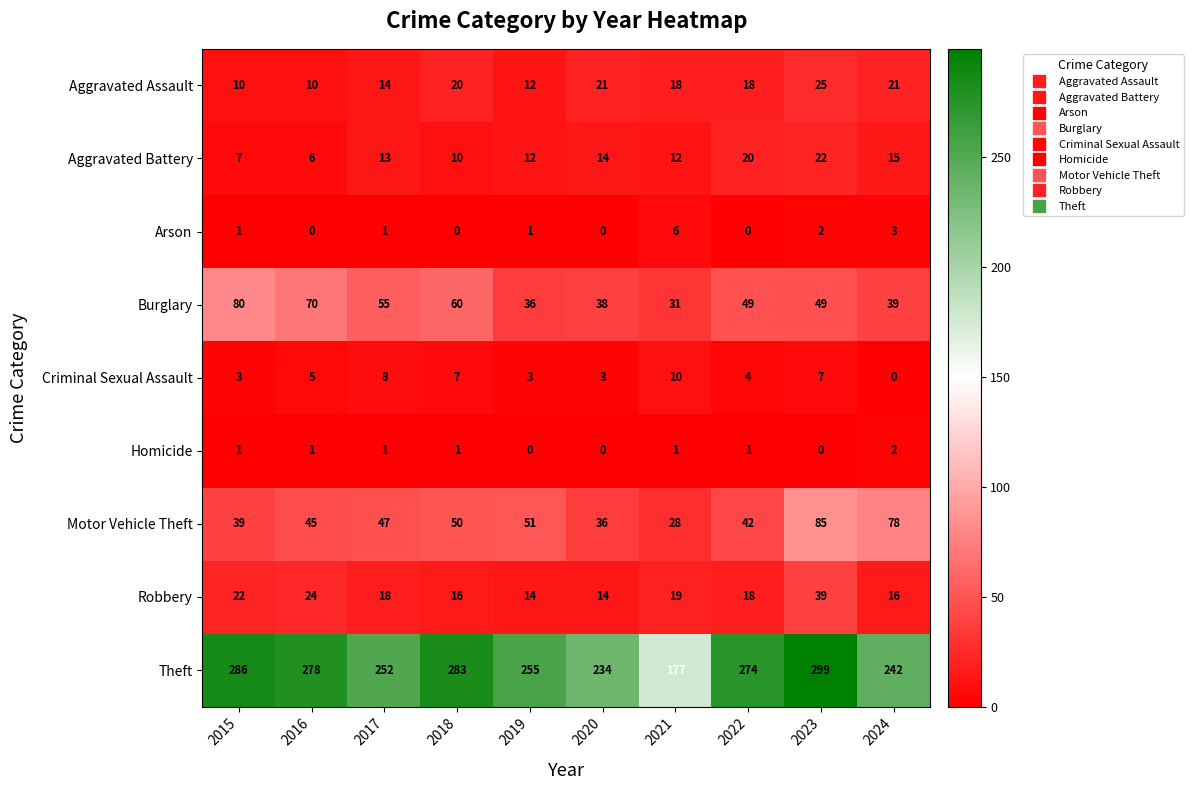

At how many categories does at least one series exceed 41?

10